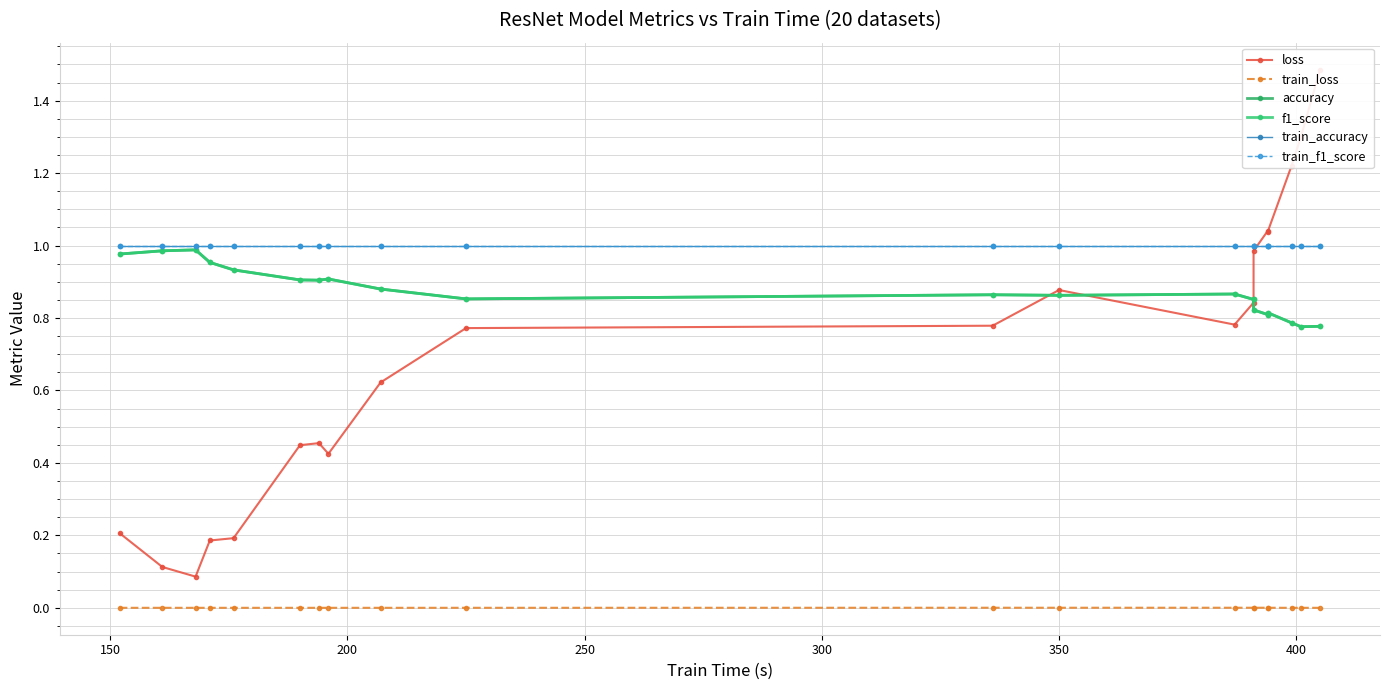

What is the value of the accuracy point at the 2nd from the left?

1.0